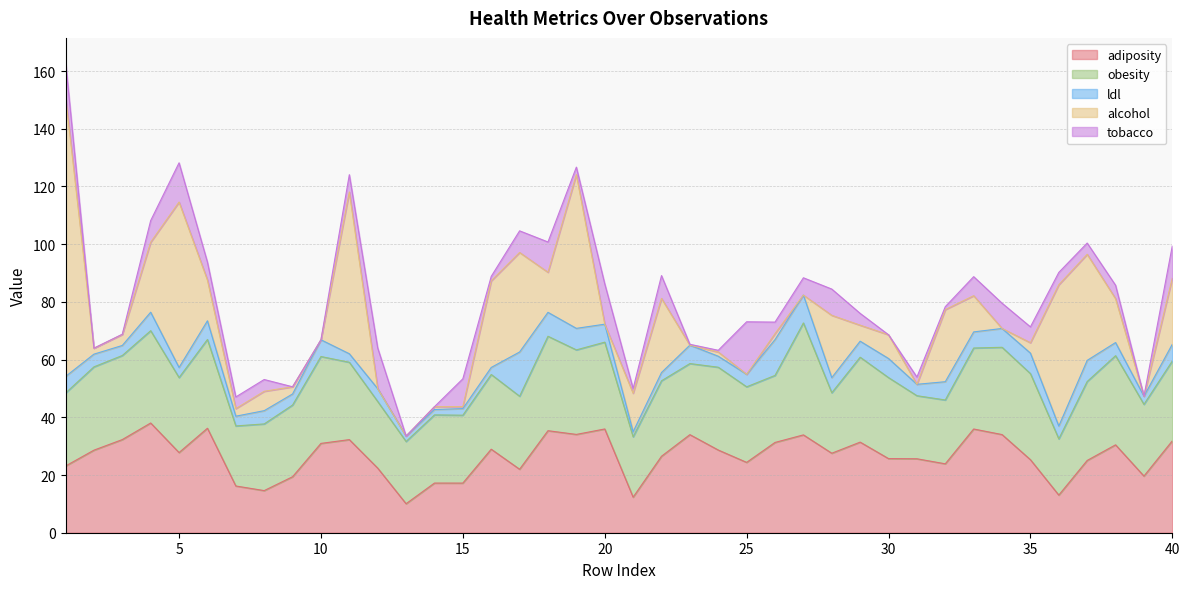

What is the total value across all series at 29?

76.0